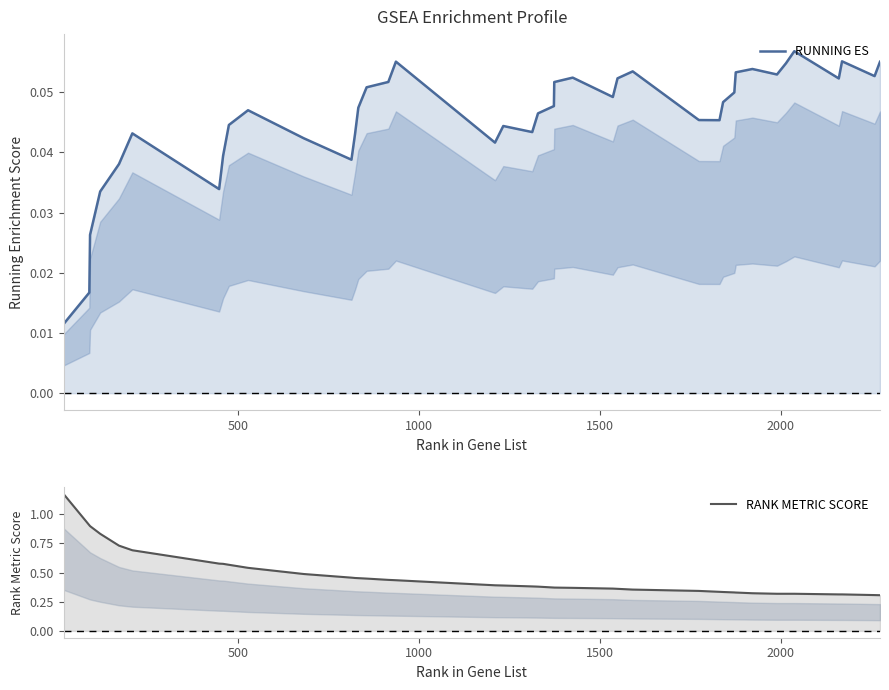

What are all the series names shown in the legend?

RUNNING ES, RANK METRIC SCORE